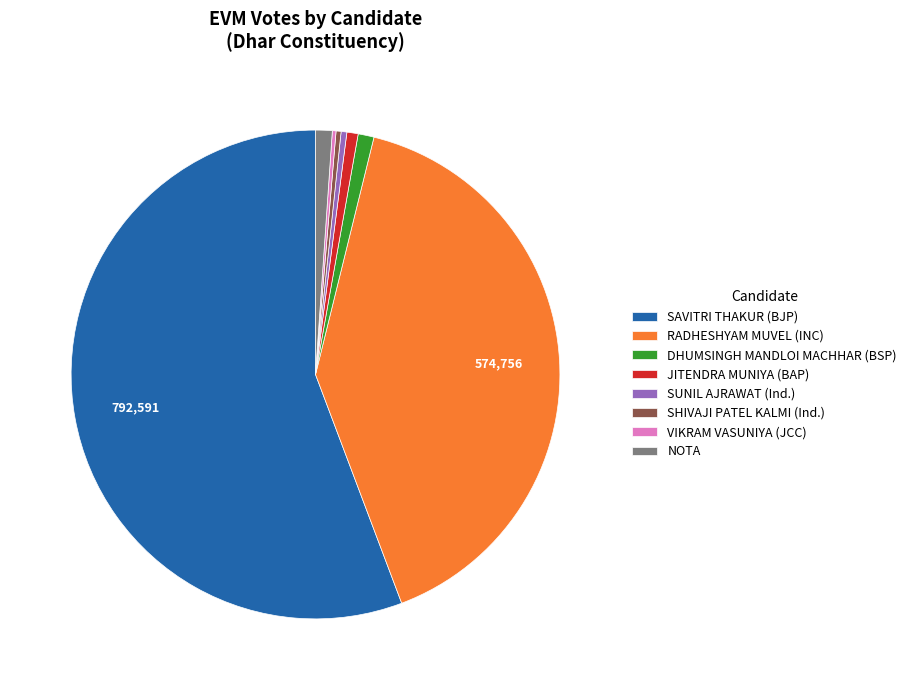

Is the sum of SUNIL AJRAWAT (Ind.) and SHIVAJI PATEL KALMI (Ind.) greater than half?

No